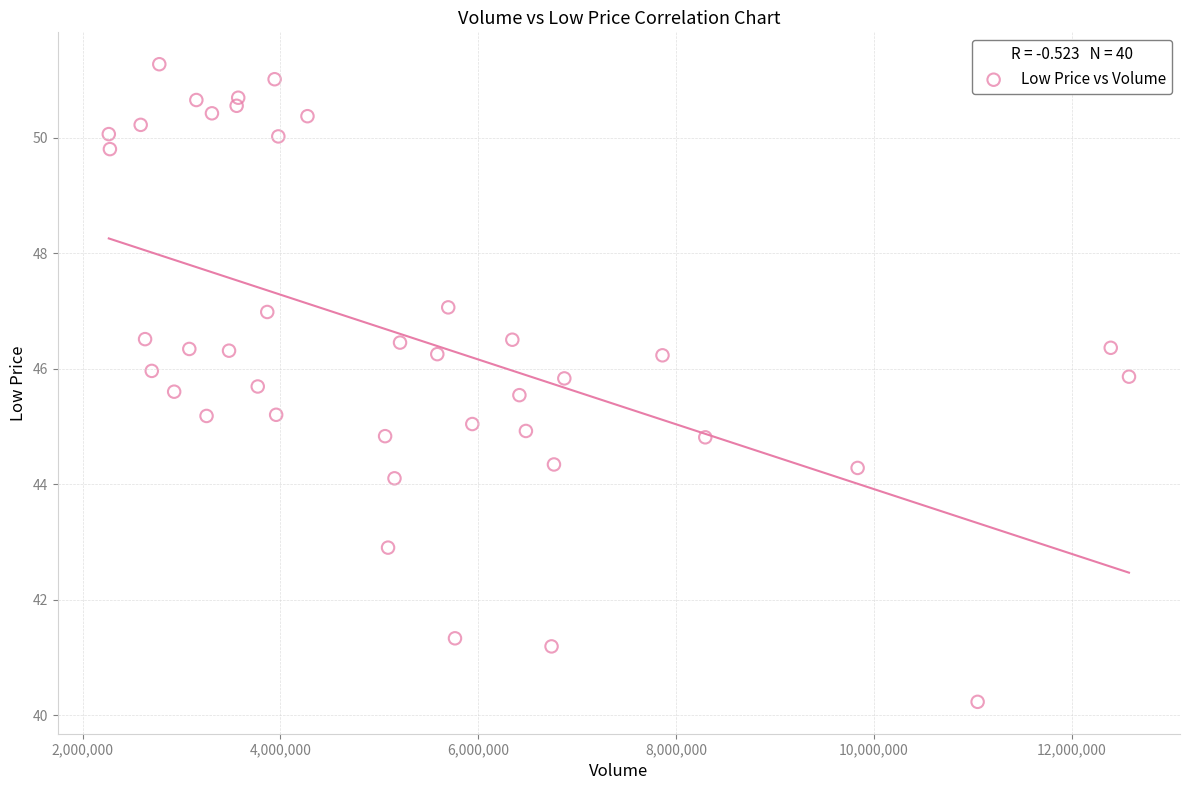

What is the range of X values (max minus min)?

10315000.0